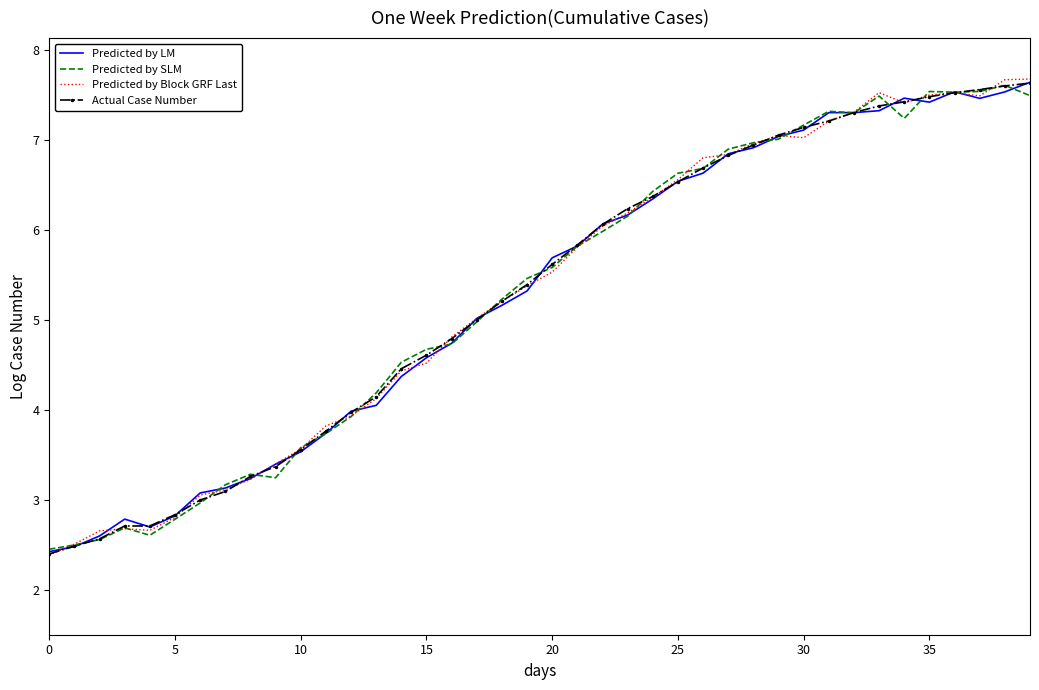

What is the smallest value displayed?

2.4